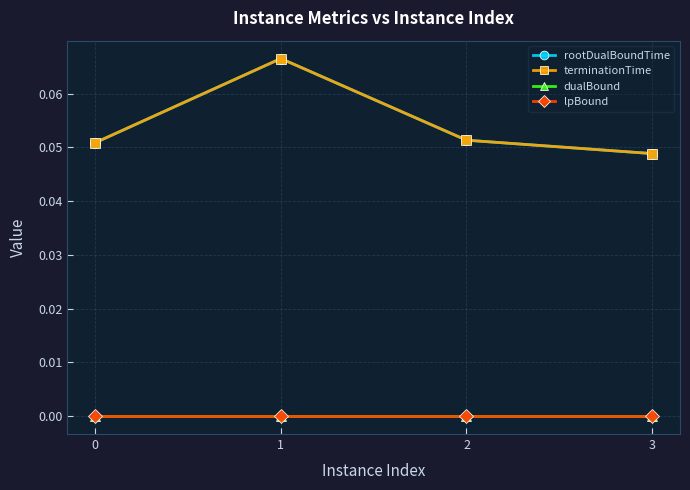

Does the chart have visible grid lines?

Yes